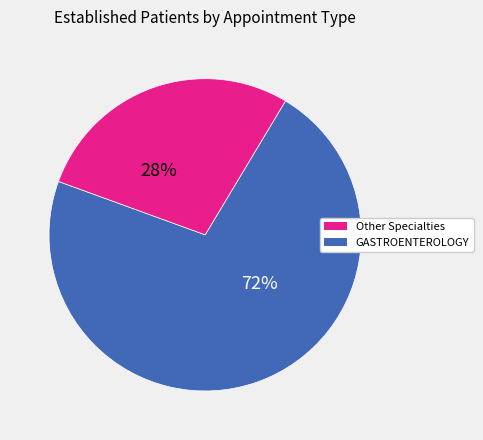

To the nearest percent, what is the average slice percentage?

50%